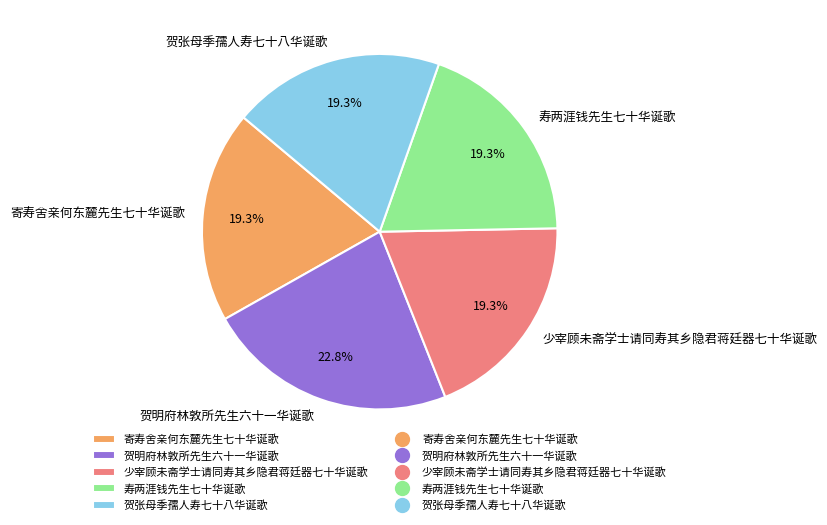

To the nearest percent, what percentage of the pie is 寿两涯钱先生七十华诞歌?

19%